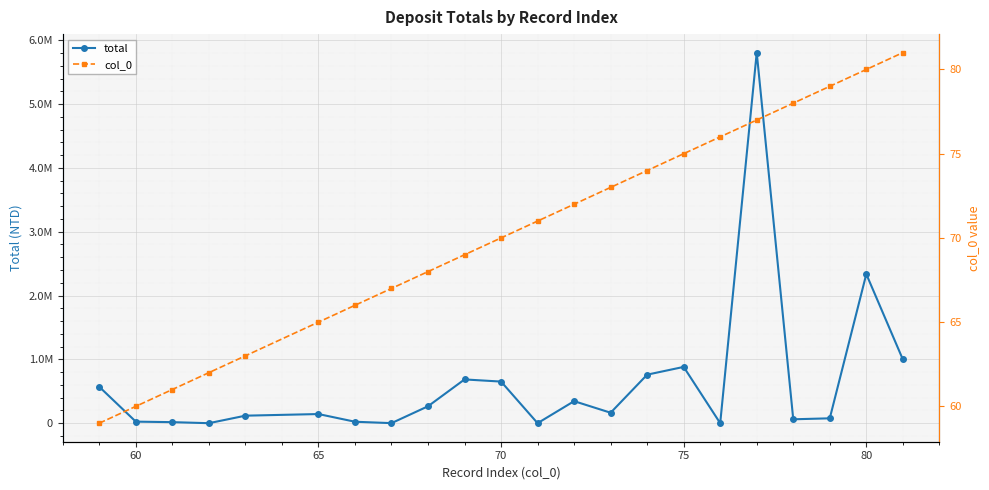

What is the difference between the maximum and second lowest values in the col_0 series?

21